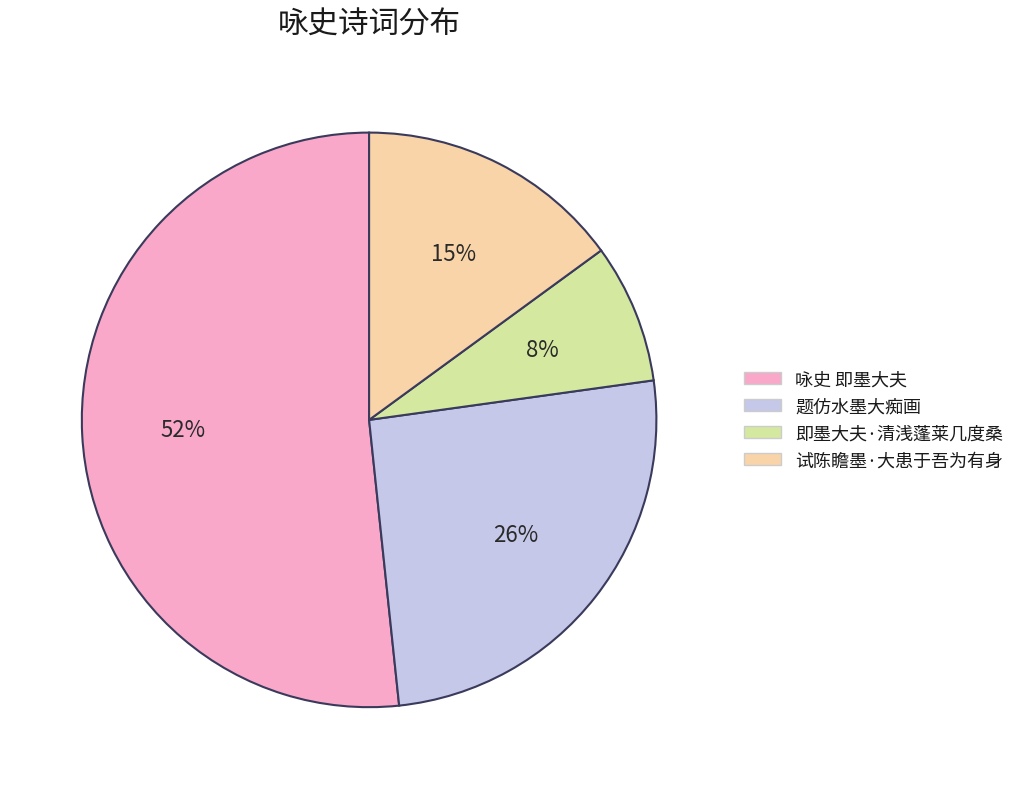

How many slices are in this pie chart?

4